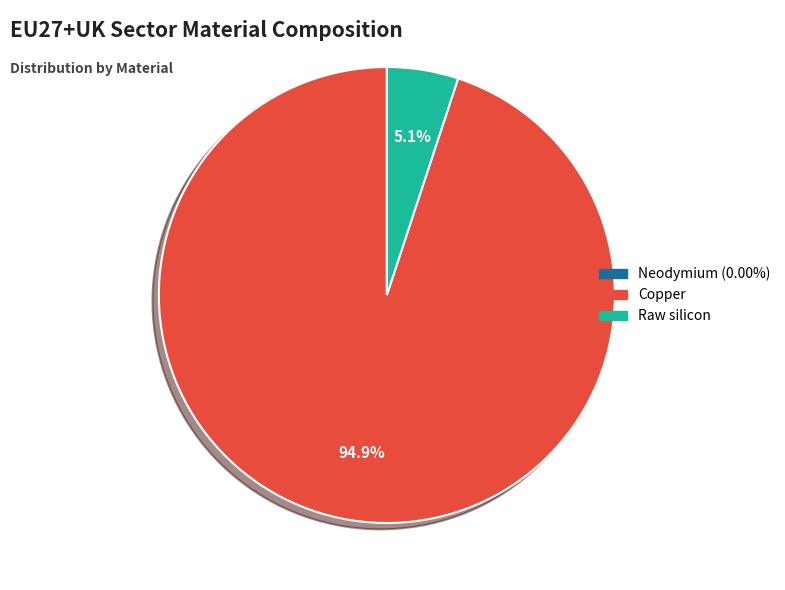

Is there a majority slice in this chart?

Yes